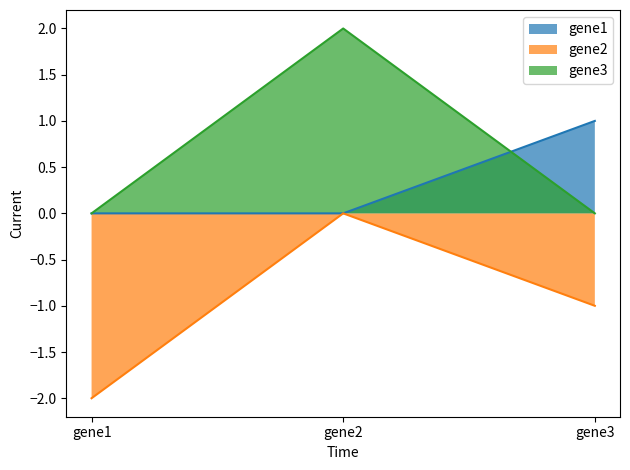

Is it true that gene1 equals 1 at gene3?

True